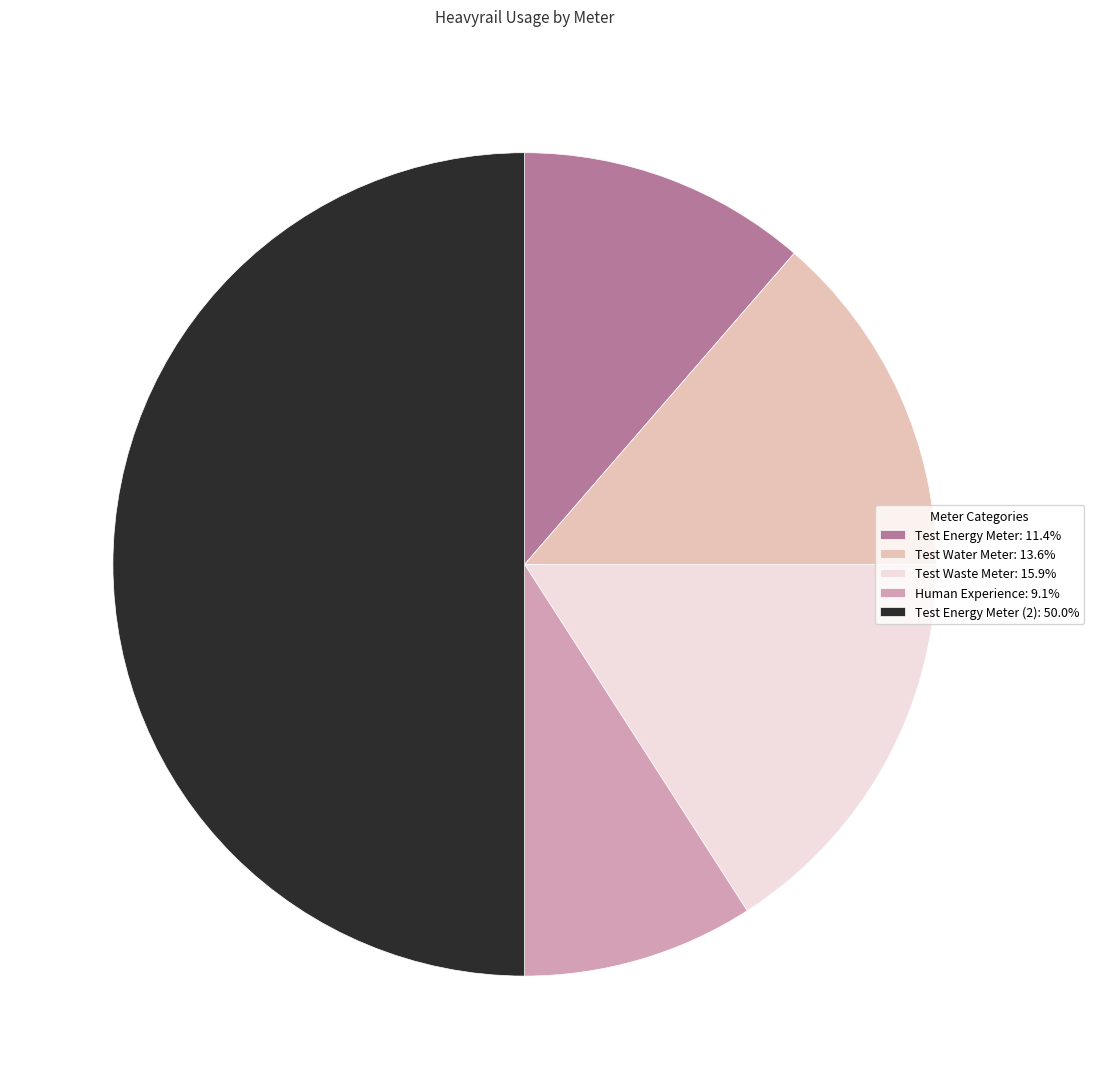

Approximately how many times larger is the value at Test Energy Meter (2): 50.0% compared to Test Waste Meter: 15.9%?

3.1